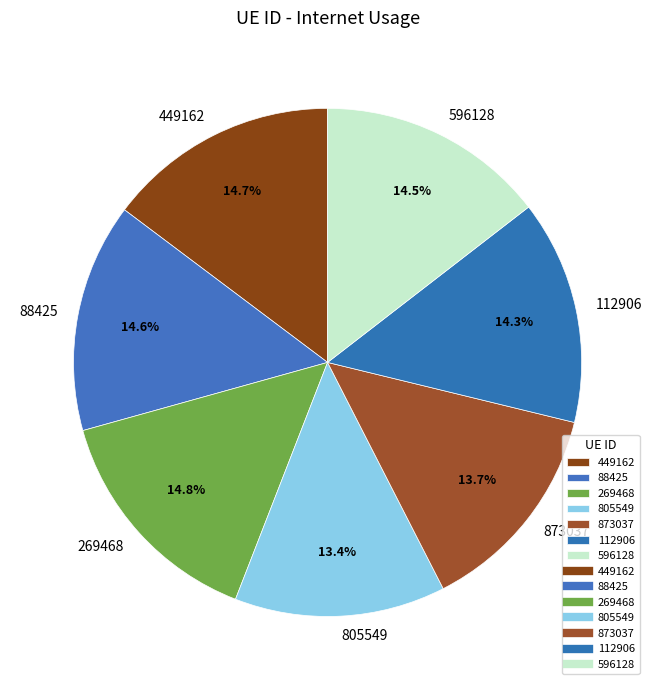

What is the ratio of the value at 805549 to the value at 269468?

0.9